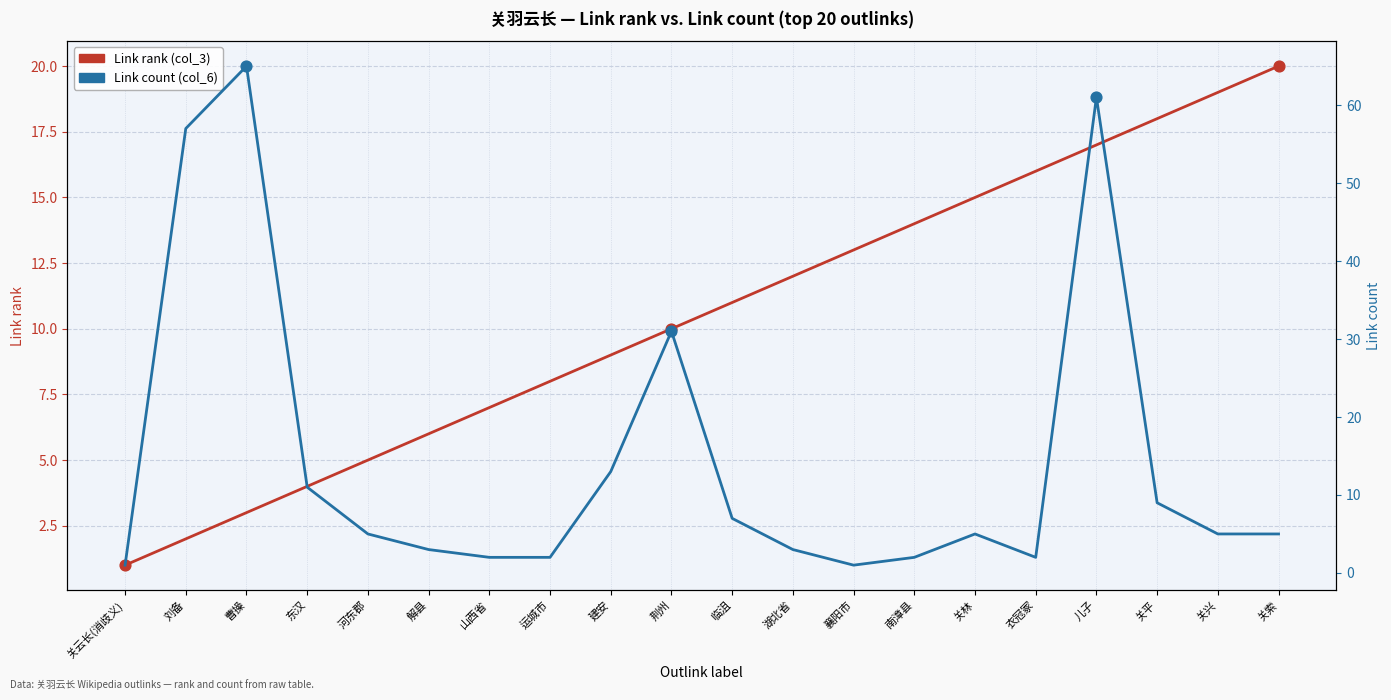

What are all the series names shown in the legend?

Link rank (col_3), Link count (col_6)